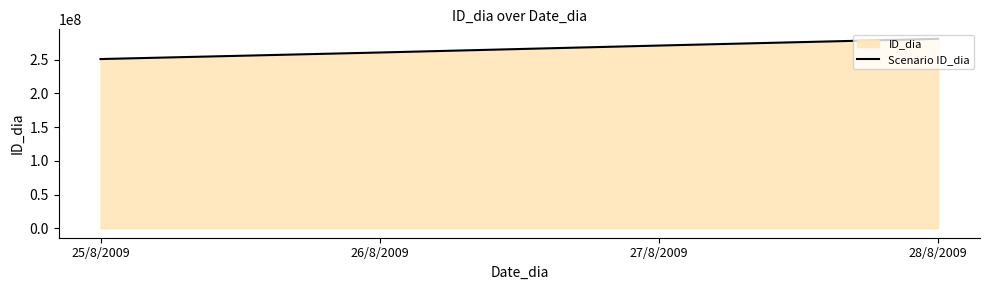

Reading left to right, list all the values displayed in this chart.

25/8/2009=250801001	26/8/2009=260502002	27/8/2009=270803003	28/8/2009=280804004